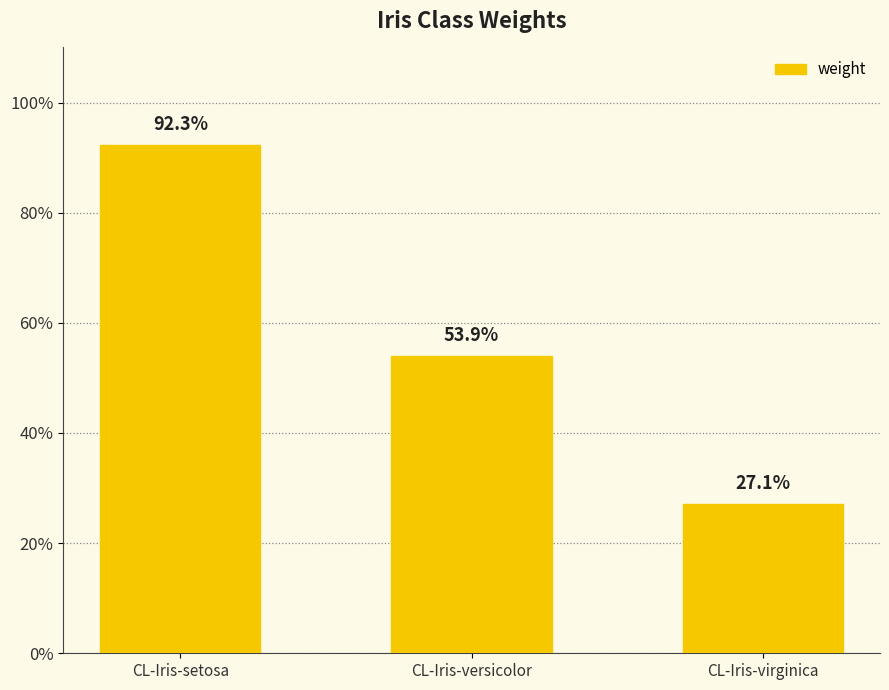

Does the chart contain any negative values?

No